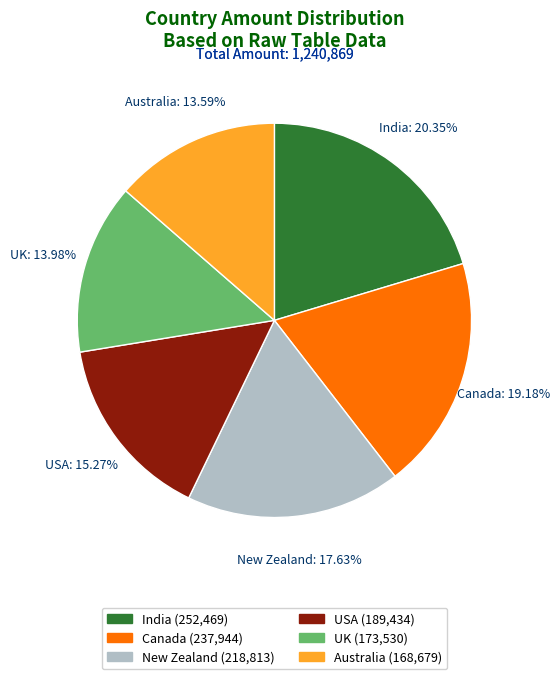

Does any single category account for the majority?

No